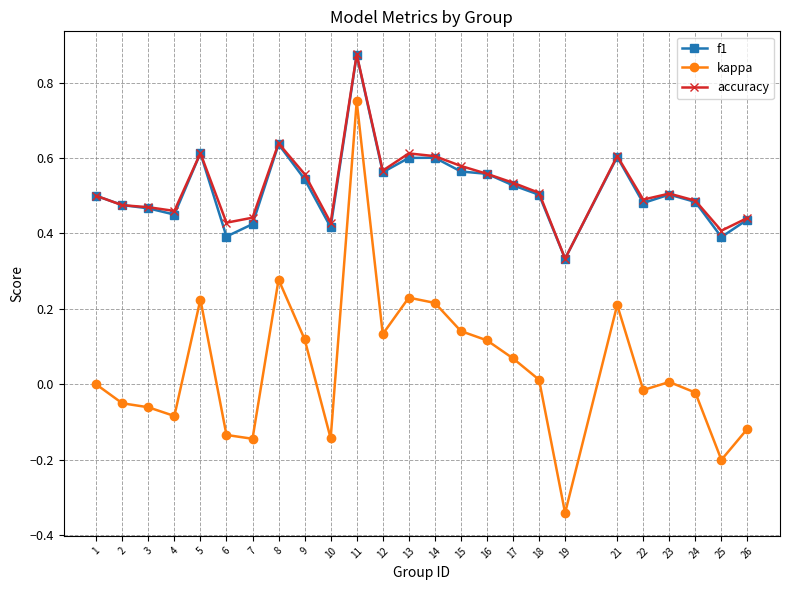

How many lines are shown in the chart?

3